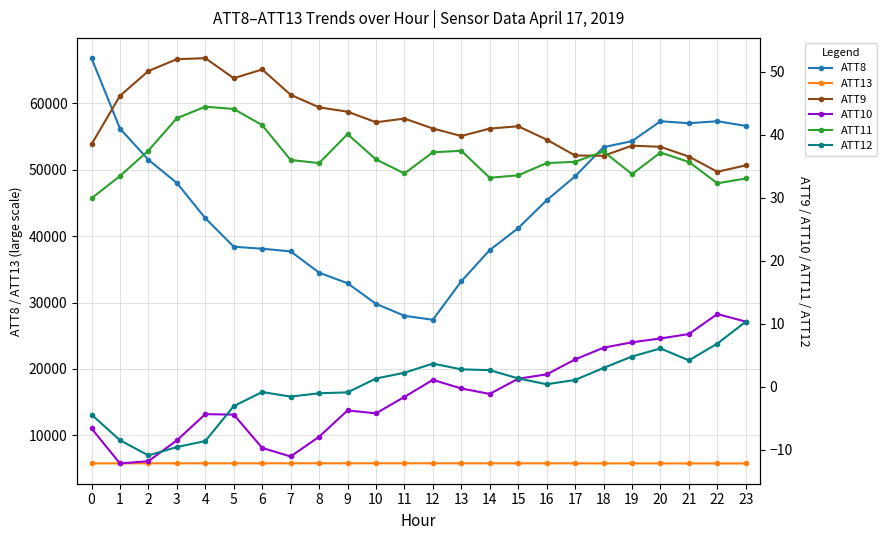

In ATT10, how many points are higher than both neighbors (excluding endpoints)?

4